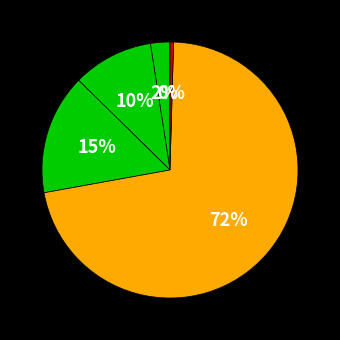

How many slices are in this pie chart?

5